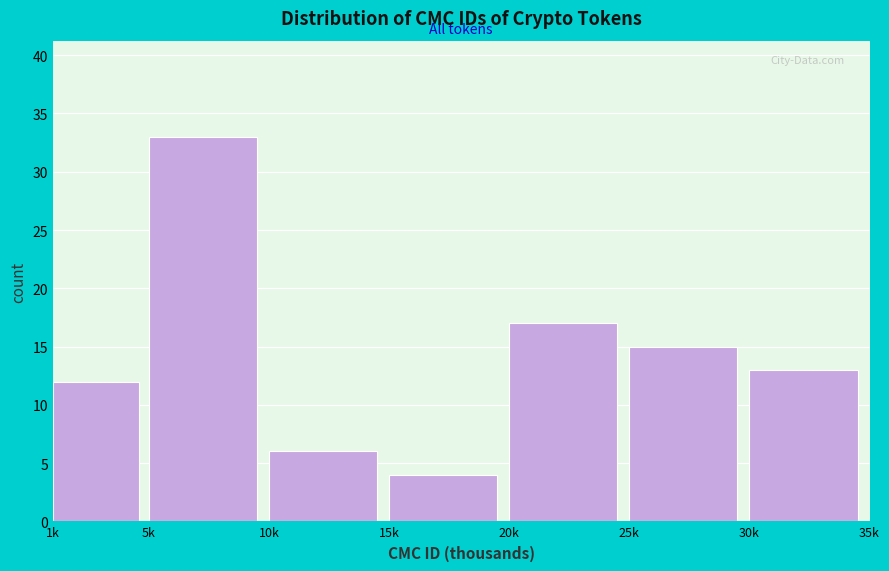

Reading left to right, transcribe all the data shown in this chart.

12	33	6	4	17	15	13